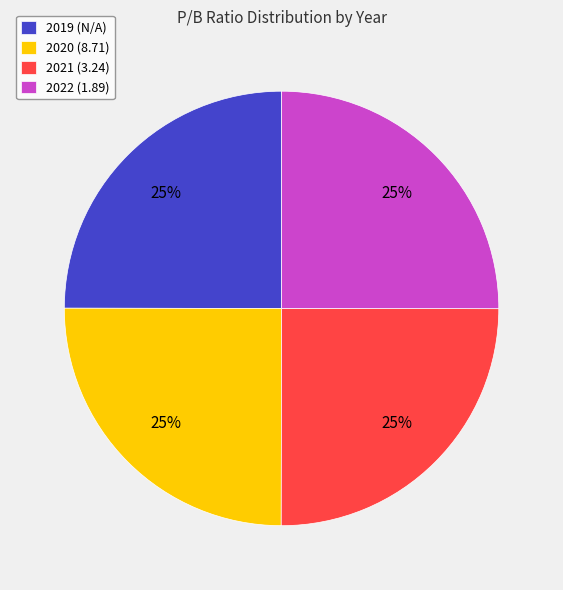

What percentage is the 2020 (8.71) slice, to the nearest percent?

25%